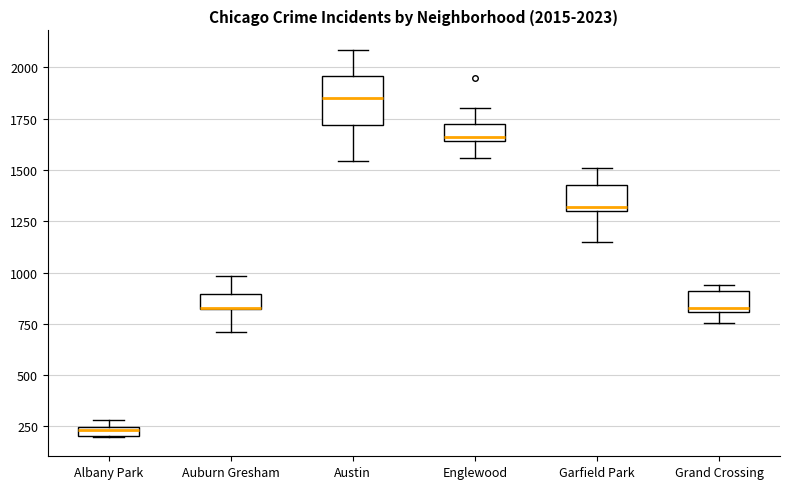

Comparing the boxes themselves (not the whiskers), which one is the tallest?

Austin